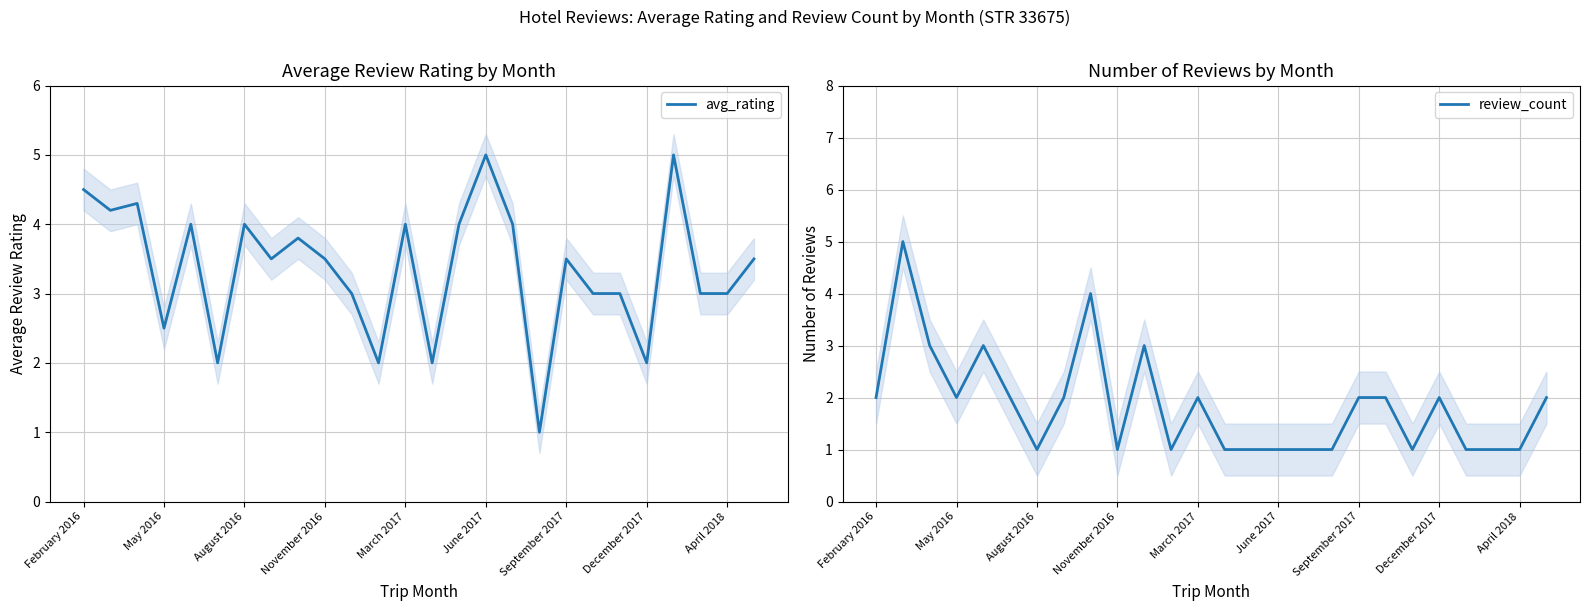

Rank the series by their average value, from highest to lowest.

avg_rating, review_count